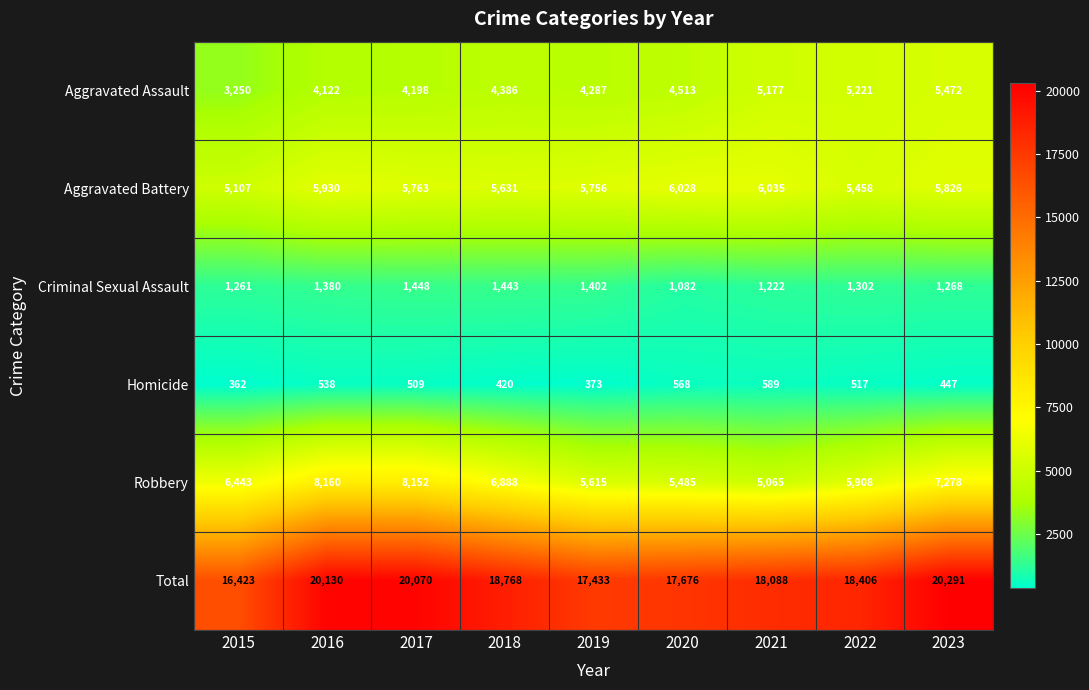

How many values in the Homicide series are below 509?

4